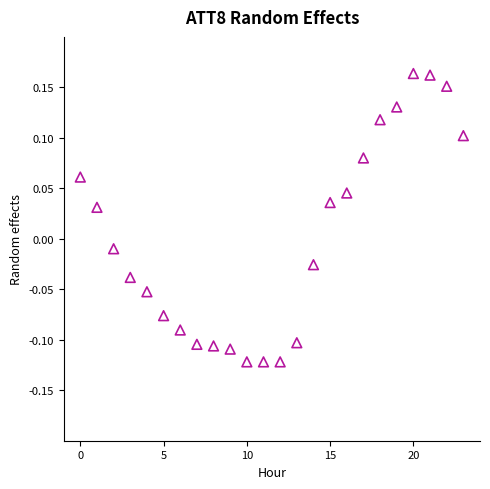

What is the range of Y values (max minus min)?

0.3